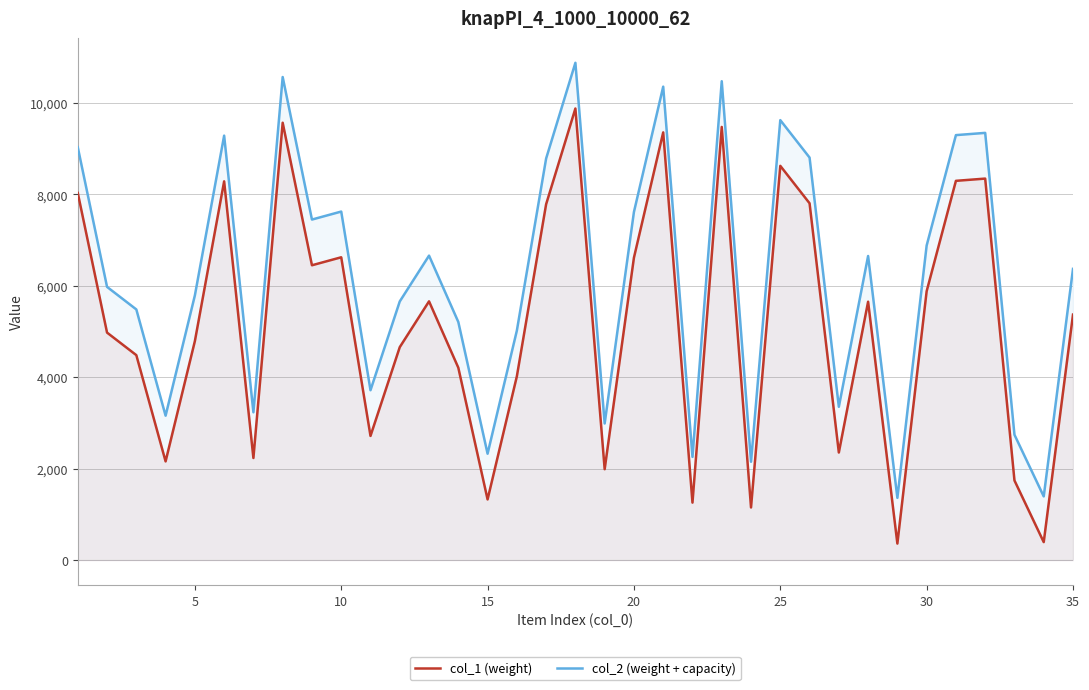

Rank the series by their average value, from lowest to highest.

col_1 (weight), col_2 (weight + capacity)